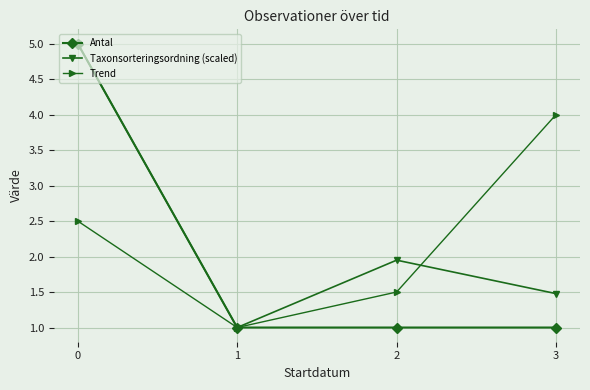

What is the difference between the maximum and minimum values in the Antal series?

4.0